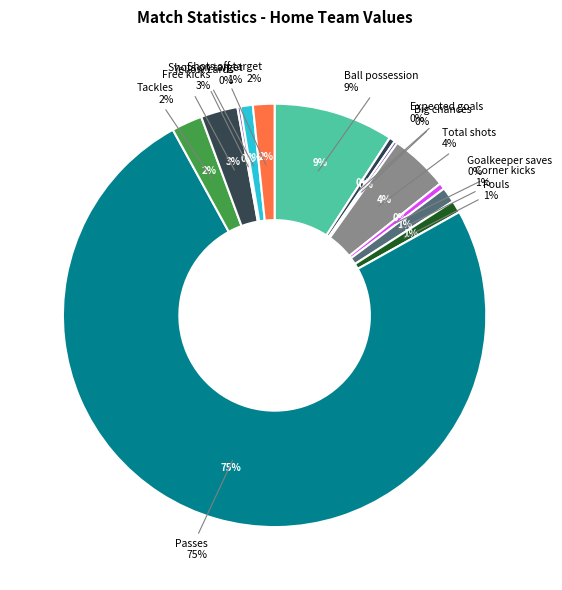

What percentage is NOT represented by Passes?

24.9%